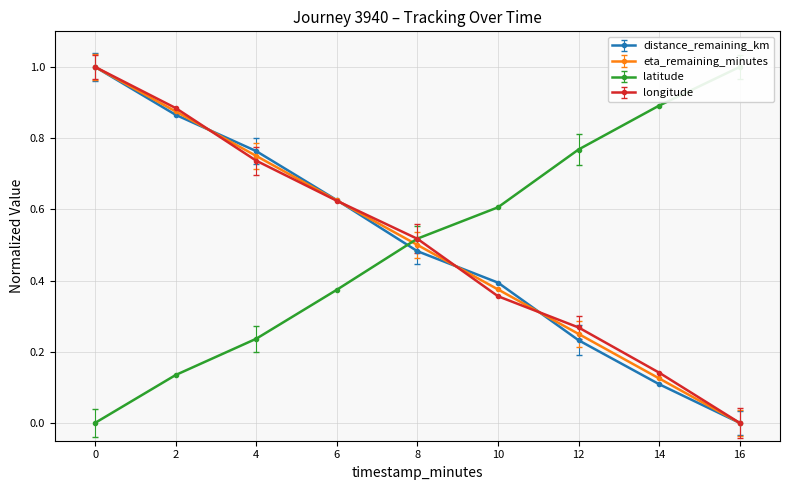

Rank the categories by longitude value from highest to lowest.

0, 2, 4, 6, 8, 10, 12, 14, 16